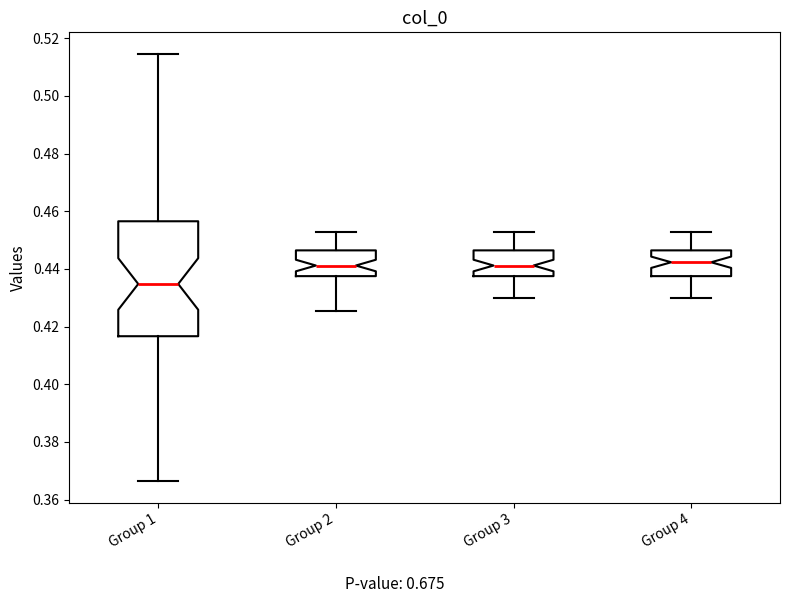

Reading left to right, transcribe this box plot: for each box, give where its median line is, the range the box spans, and where its two whiskers end, as read against the y-axis. The values are not printed on the chart, so give them approximately, as read against the axis.

Group 1: median 0.434, box 0.416 to 0.456, whiskers 0.366 to 0.514
Group 2: median 0.442, box 0.438 to 0.446, whiskers 0.426 to 0.452
Group 3: median 0.442, box 0.438 to 0.446, whiskers 0.430 to 0.452
Group 4: median 0.442, box 0.438 to 0.446, whiskers 0.430 to 0.452